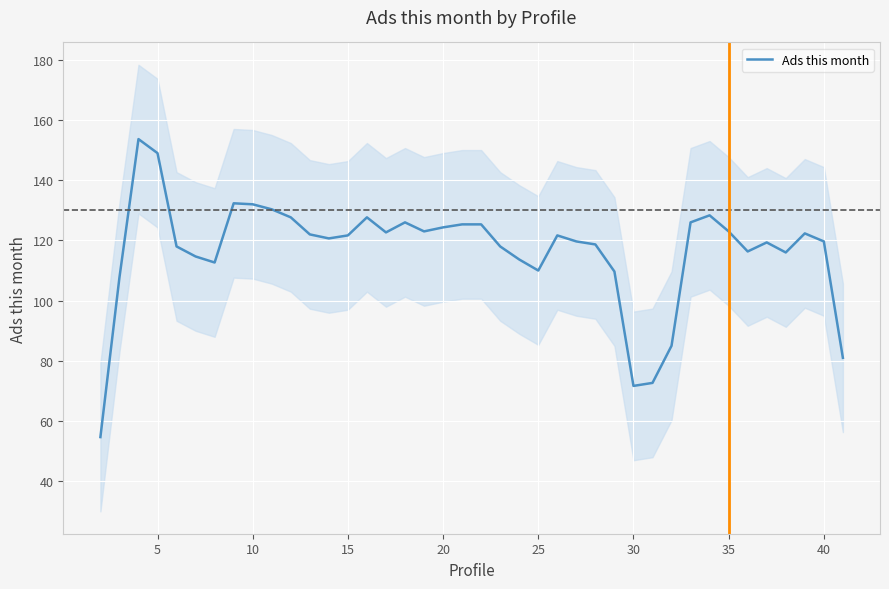

The Ads this month series shows 48.2 at 5. True or false?

False